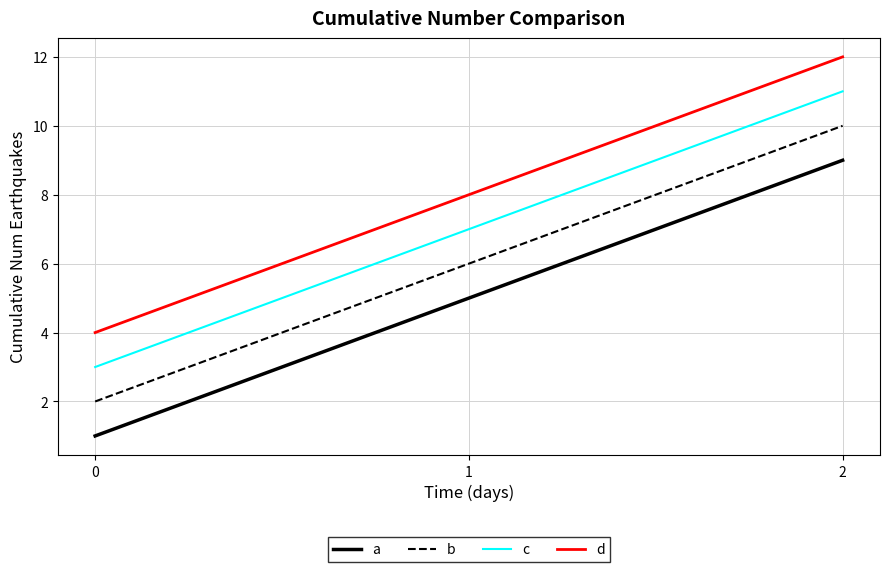

At 2, list the series in order from largest to smallest.

d, c, b, a